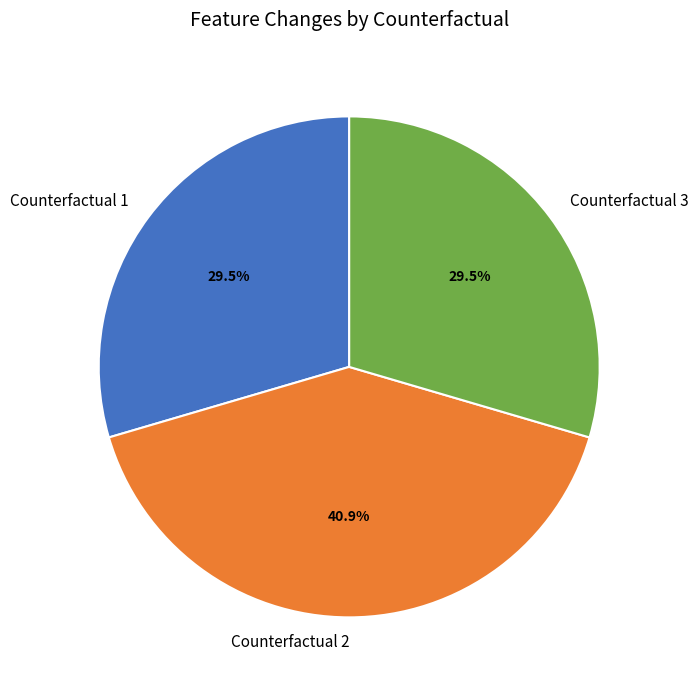

Count the number of slices in the pie.

3